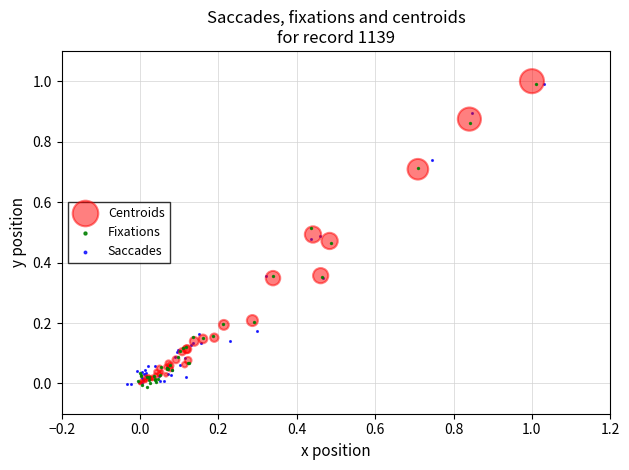

What are all the series names shown in the legend?

Centroids, Fixations, Saccades